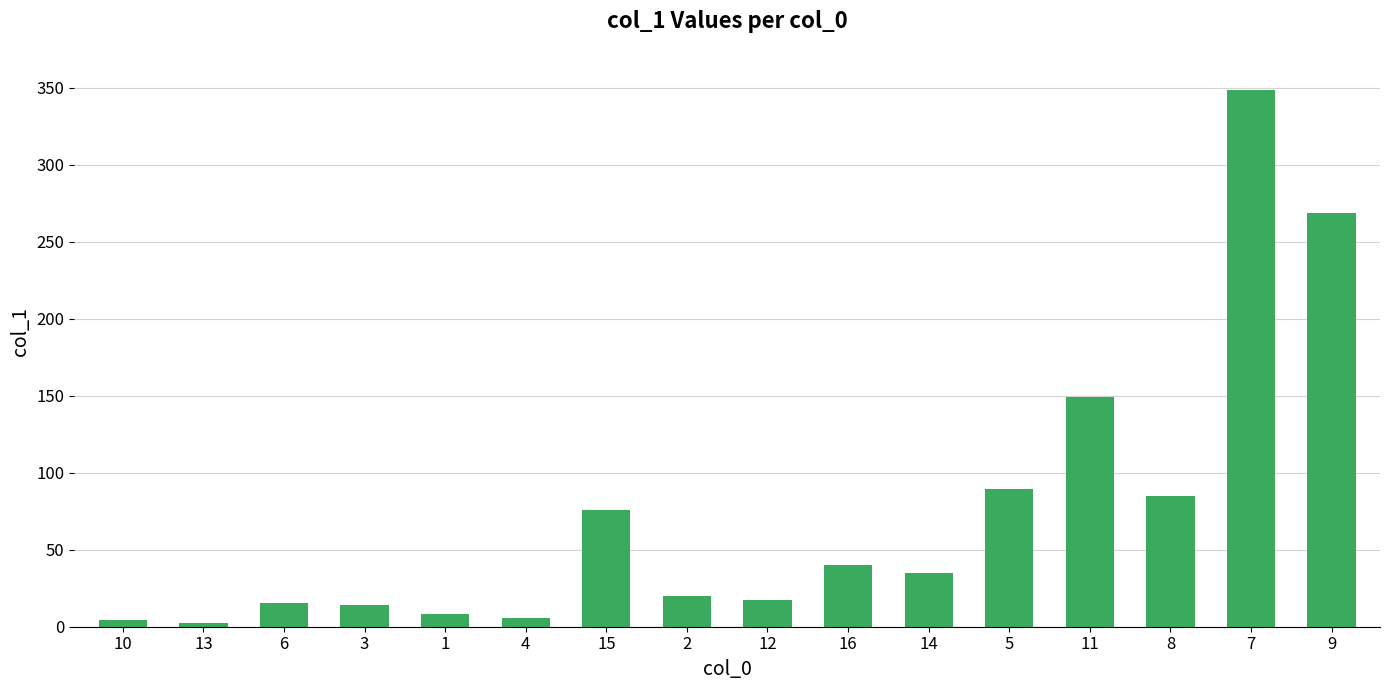

The value at 10 is 4.2. True or false?

True